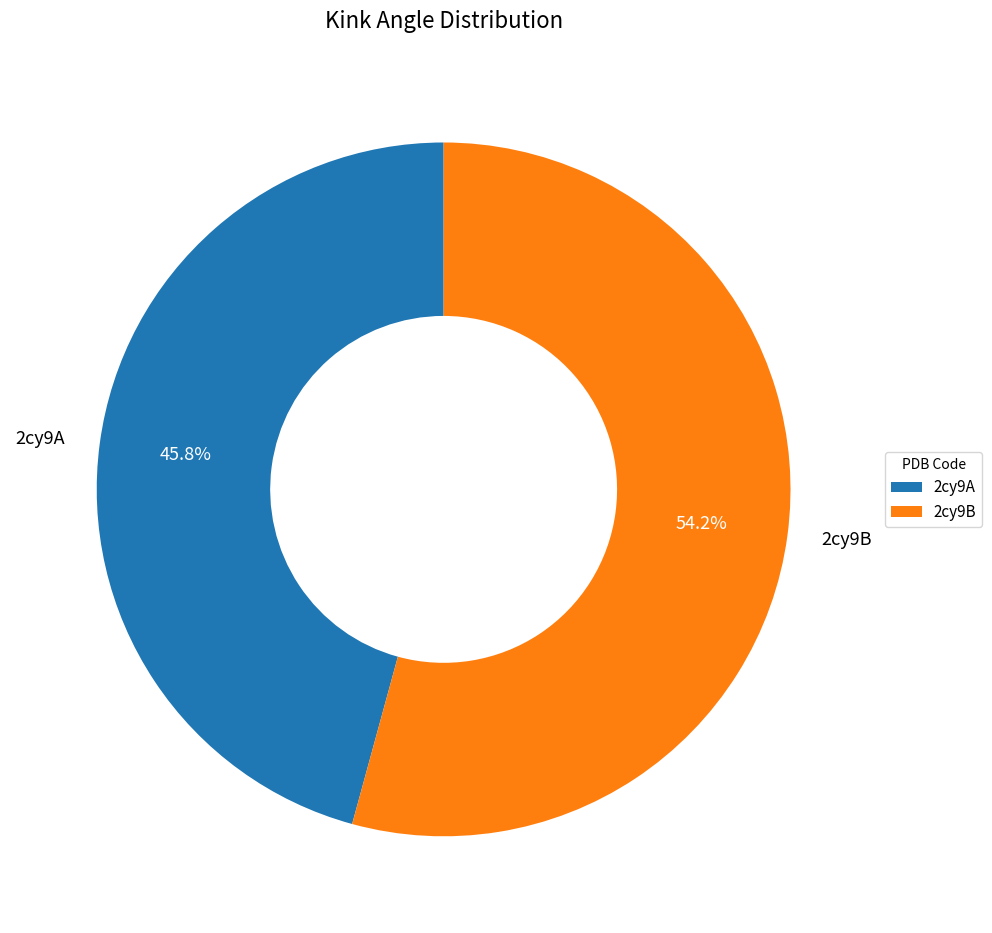

Combined, what portion of the pie is 2cy9B and 2cy9A?

100.0%